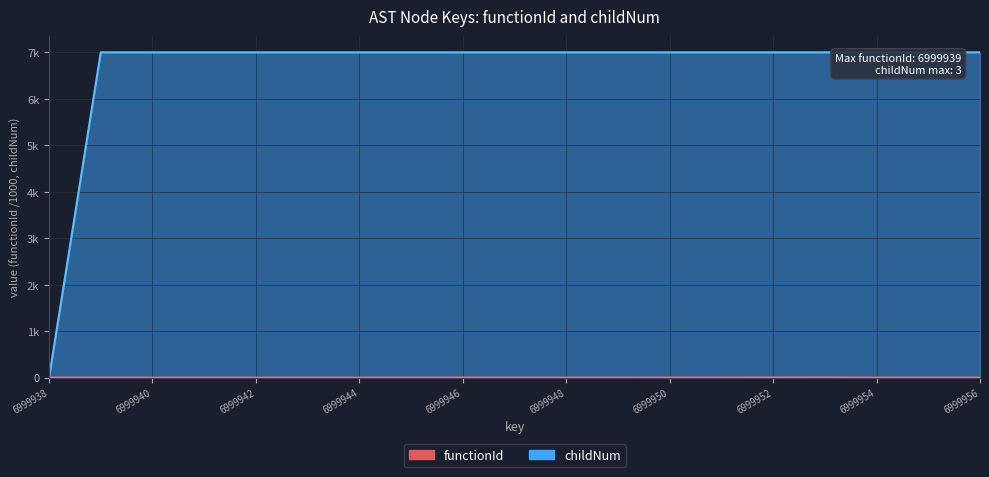

Which series changed the most between 6999940 and 6999943?

functionId